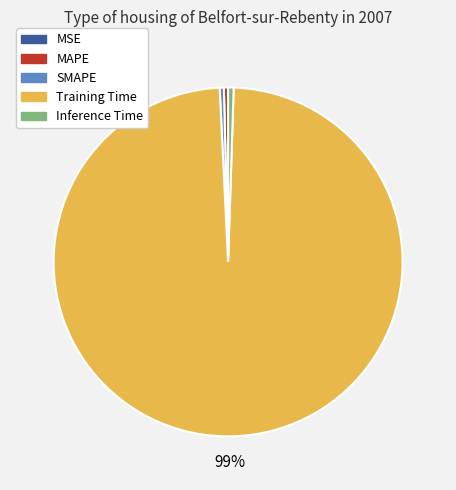

Do MAPE and Inference Time together represent more than half of the pie?

No